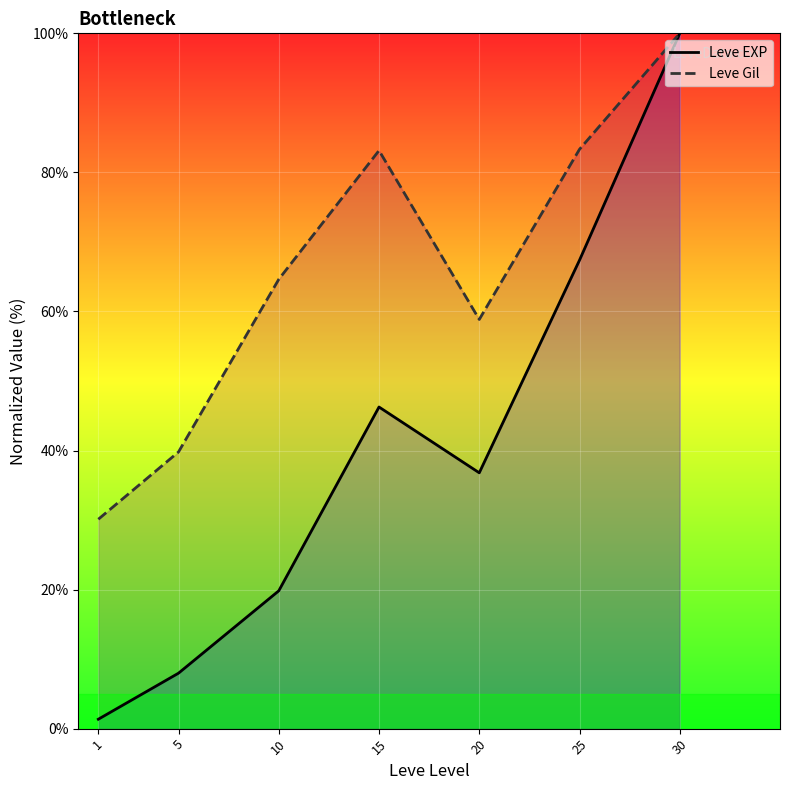

What is the sum of all Leve EXP values?

279.6